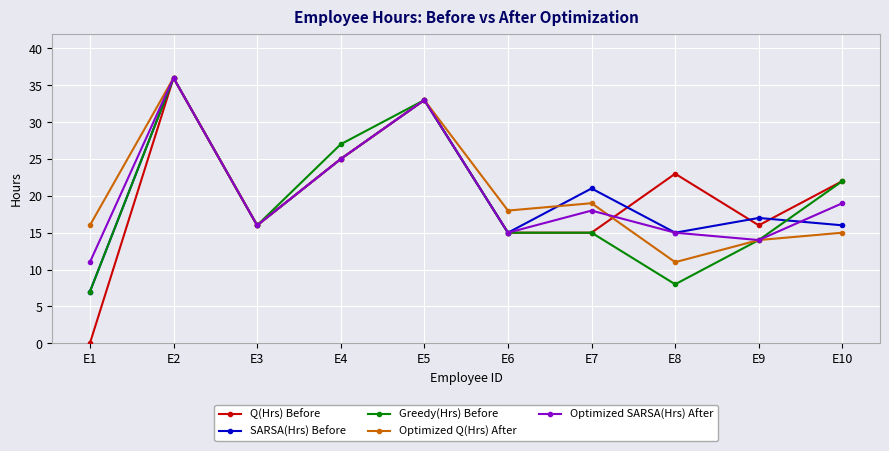

Which series has the widest spread of values?

Q(Hrs) Before